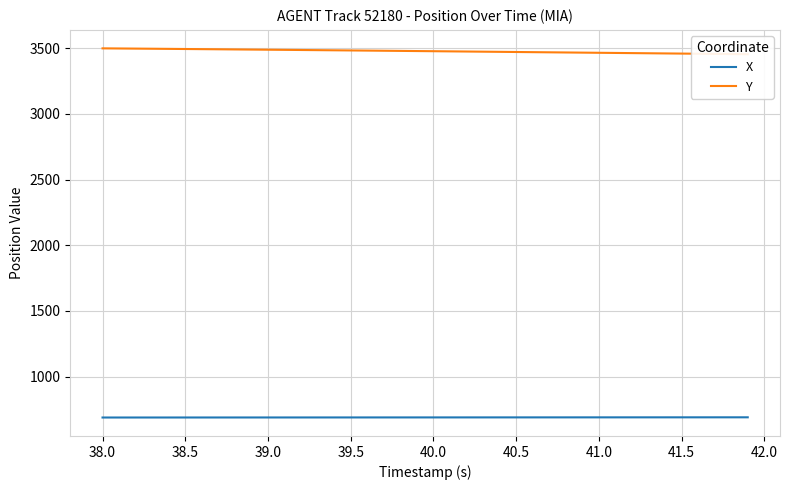

List the series in order of their peak value, lowest first.

X, Y